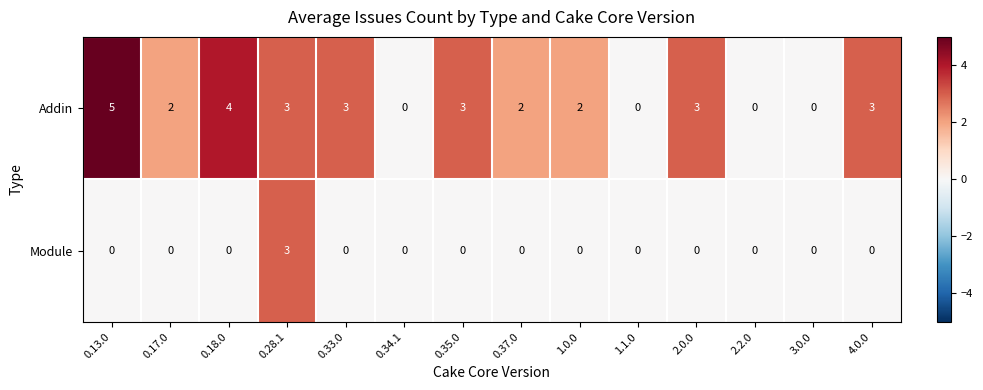

Which series has the largest range (max minus min)?

Addin